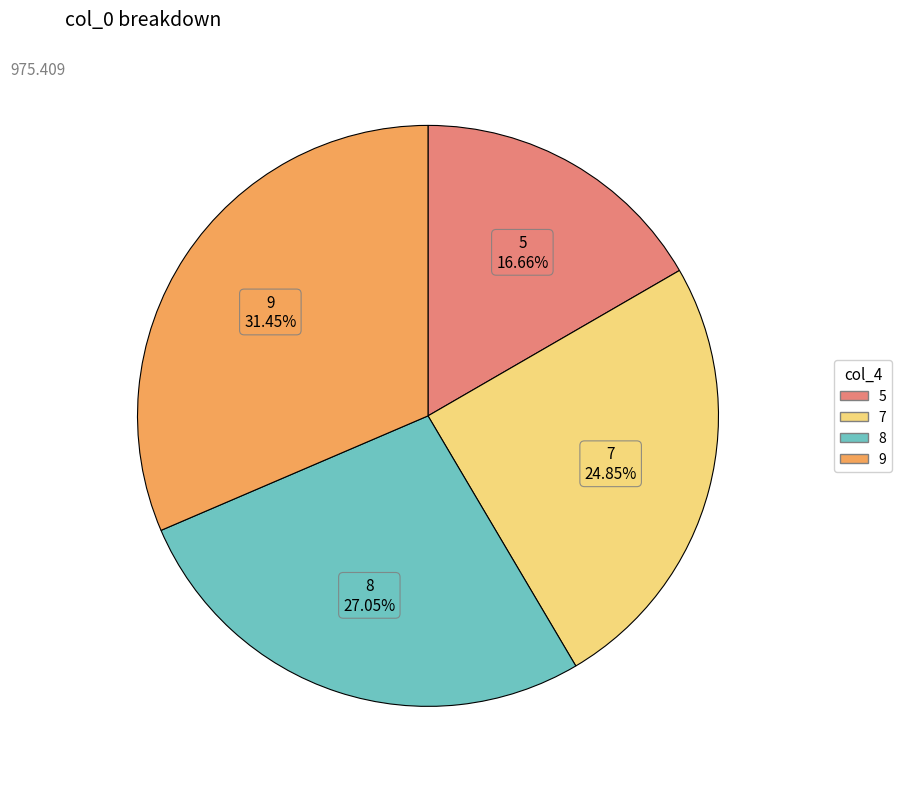

To the nearest percent, what percentage of the pie is 5?

17%